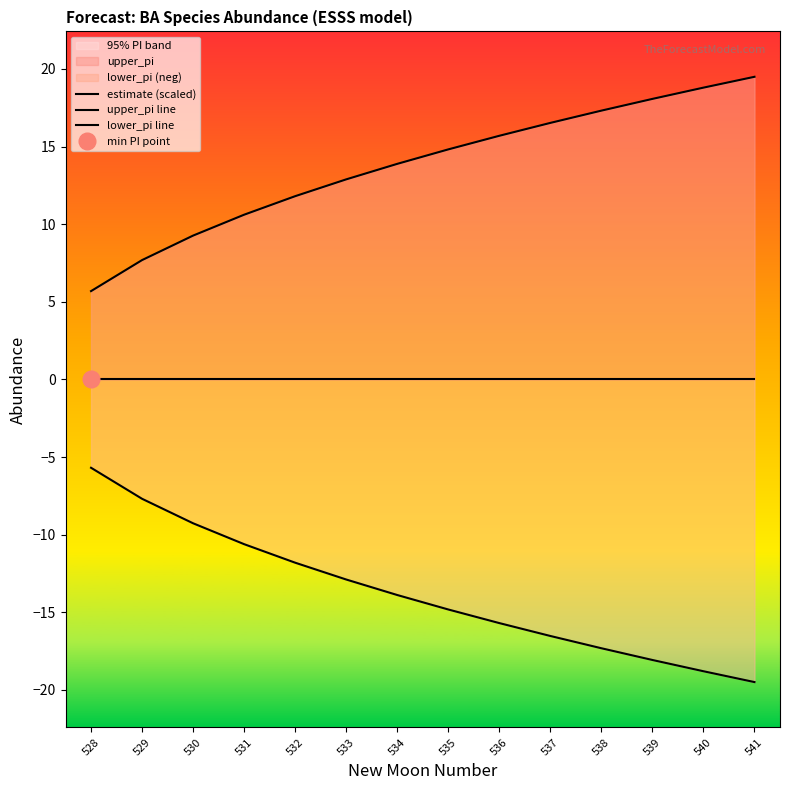

At which category does the chart reach its peak across all series?

541